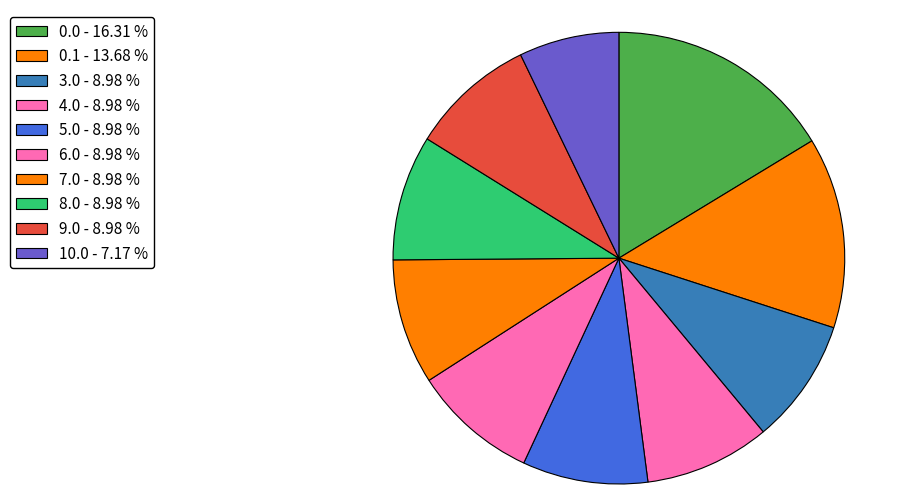

Count the number of slices in the pie.

10